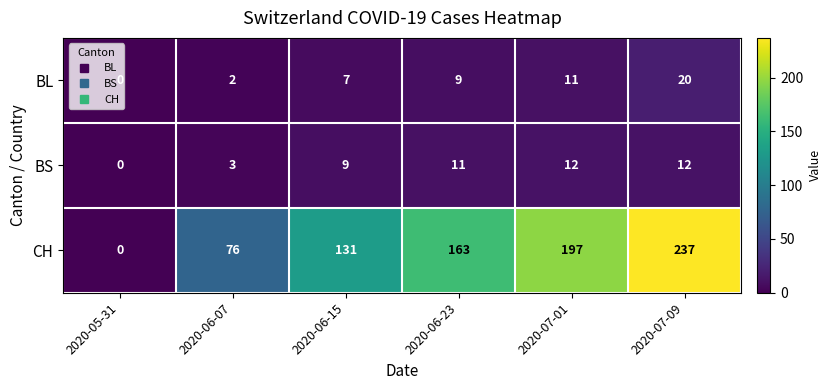

What is the difference between the maximum and minimum values in the BS series?

12